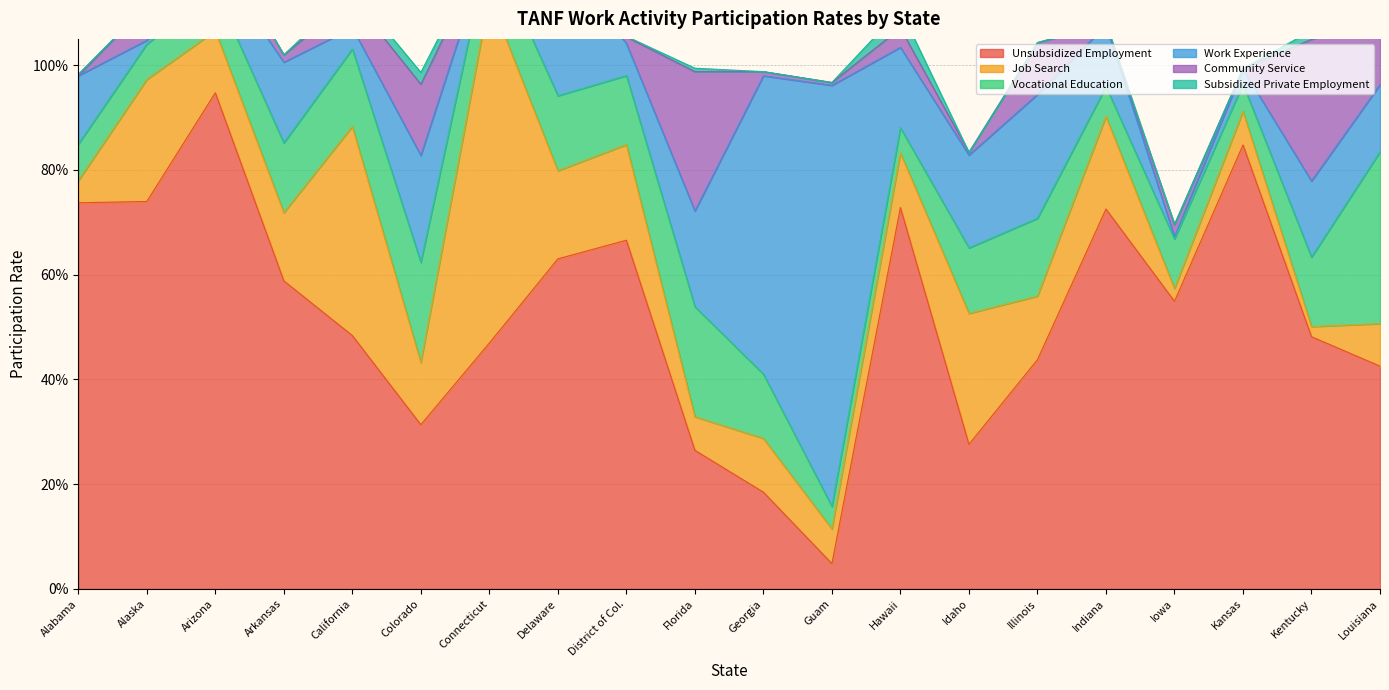

List the series in order of their peak value, lowest first.

Subsidized Private Employment, Community Service, Vocational Education, Job Search, Work Experience, Unsubsidized Employment